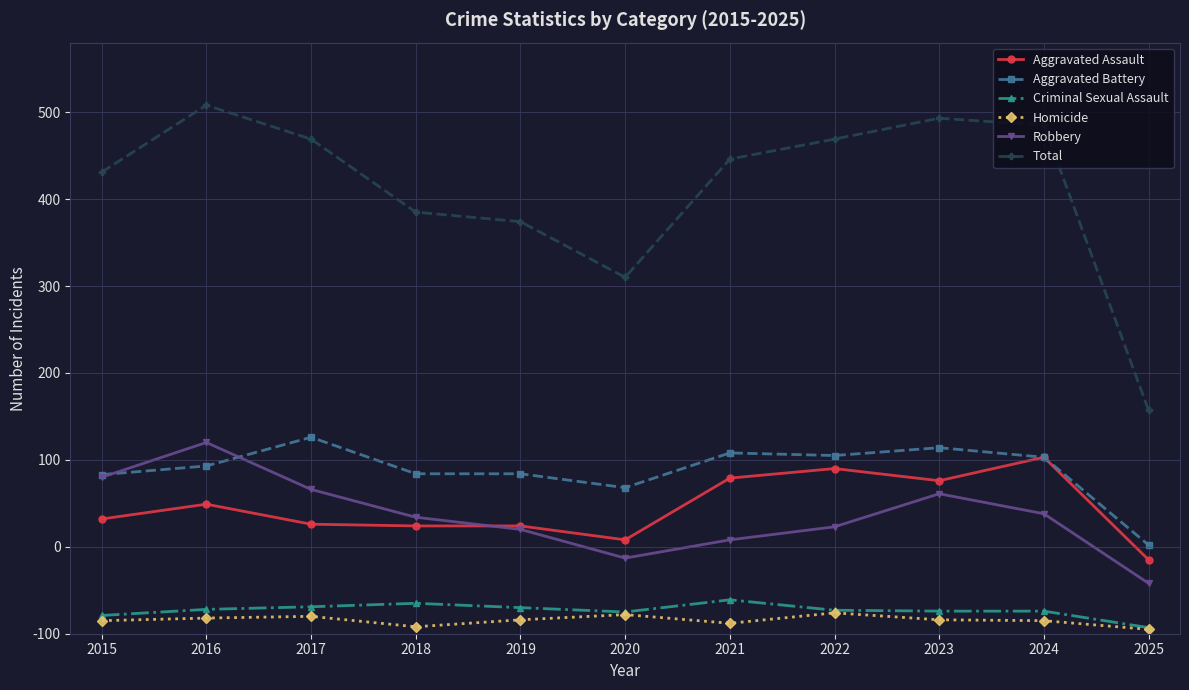

What are all the series names shown in the legend?

Aggravated Assault, Aggravated Battery, Criminal Sexual Assault, Homicide, Robbery, Total